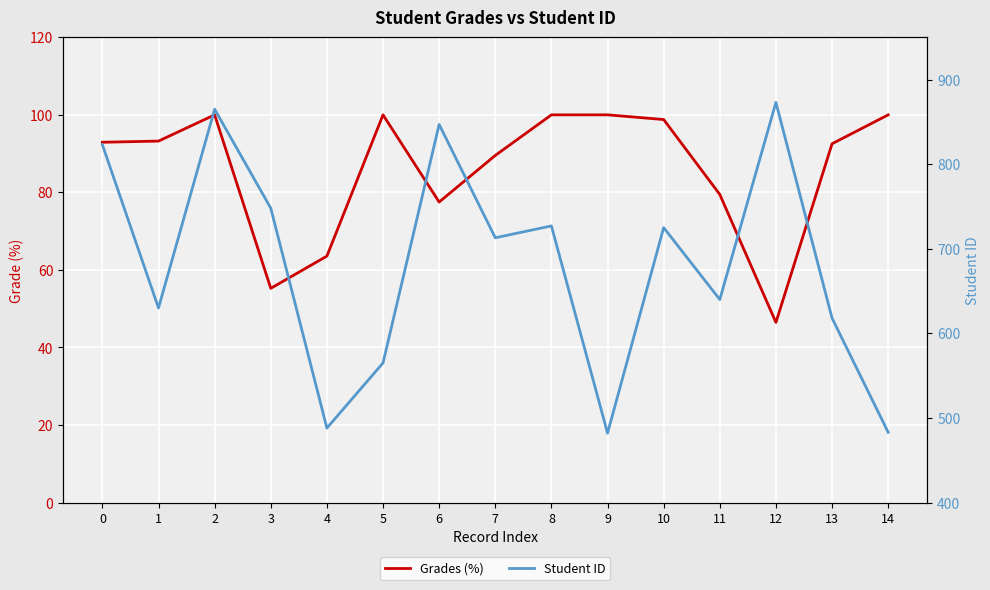

What is the value of the Student ID point at the 1st from the left?

823.0